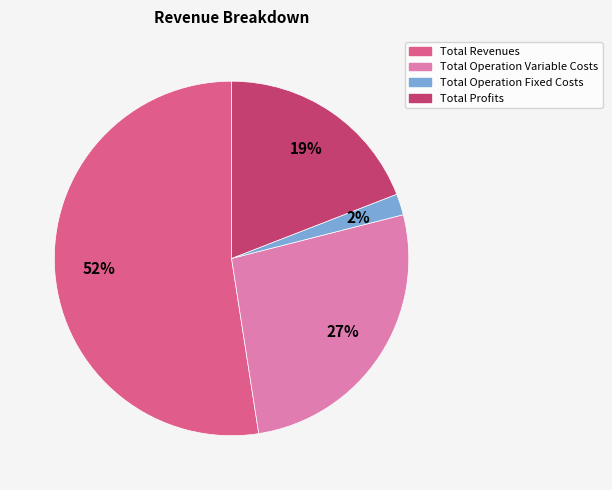

Which has a higher value, Total Revenues or Total Operation Variable Costs?

Total Revenues